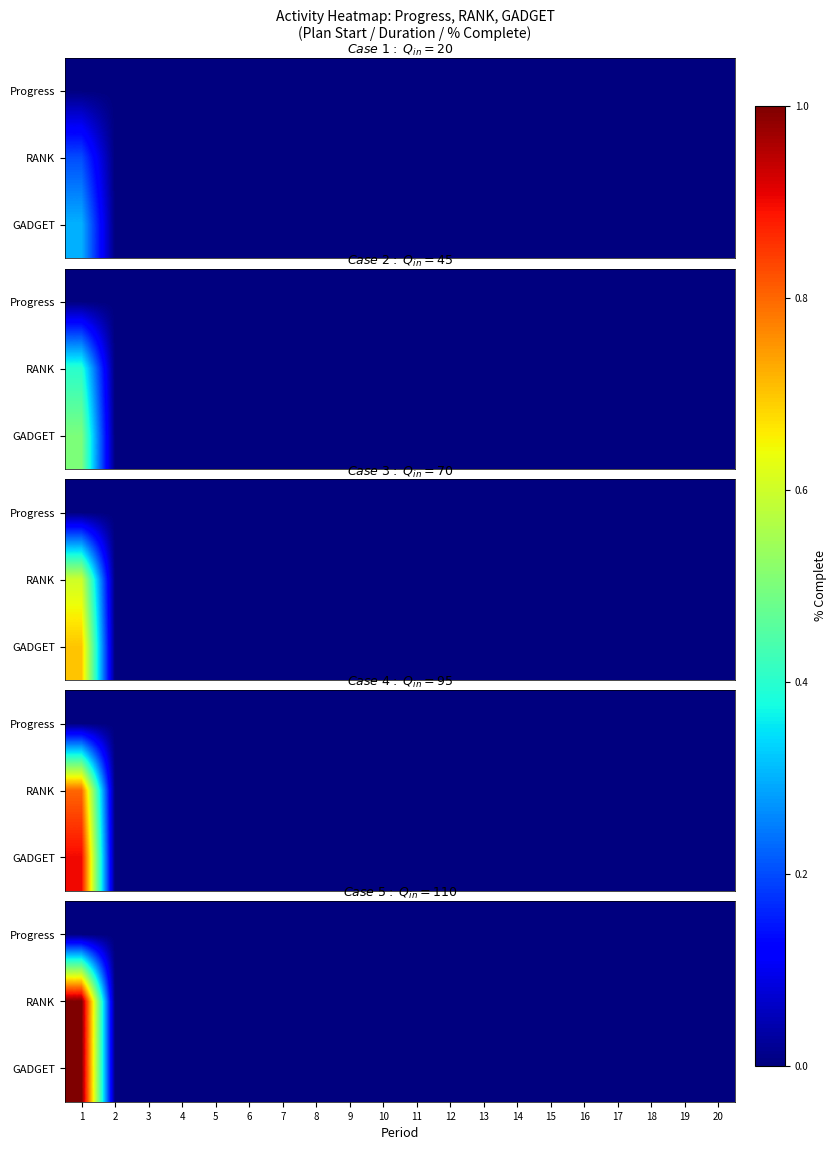

At 4, list the series in order from smallest to largest.

Progress, RANK, GADGET